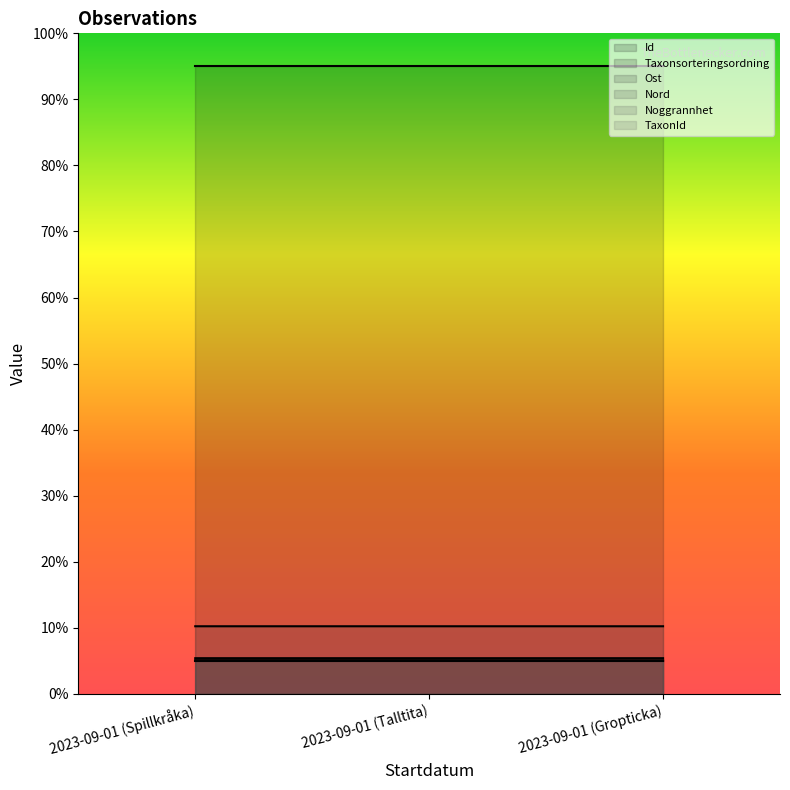

How many lines are shown in the chart?

6